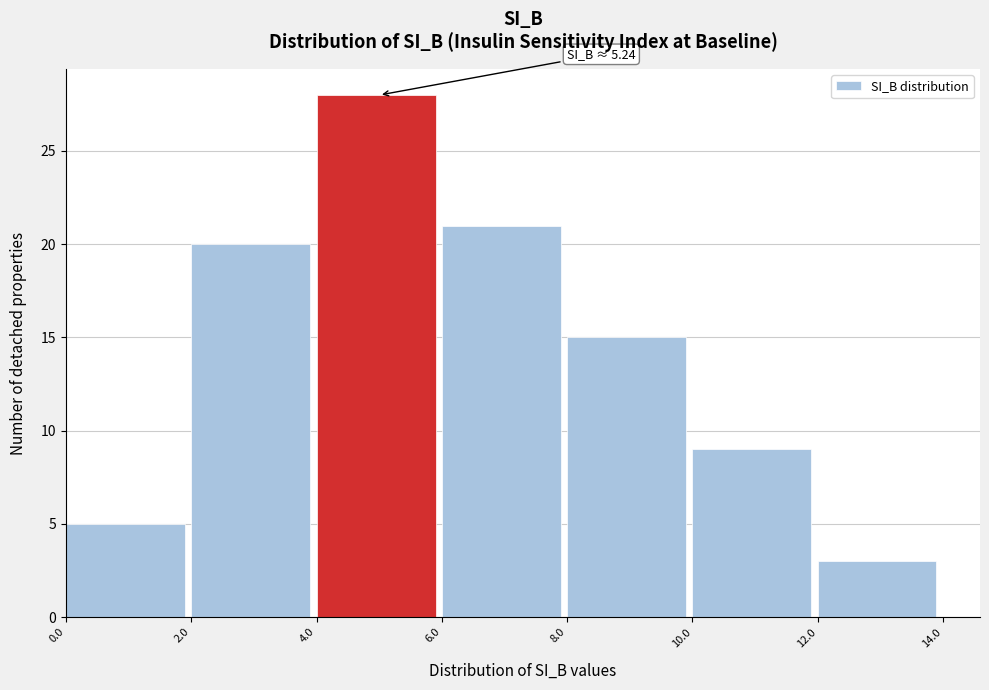

Over which range of the x-axis is the bar tallest?

4.0 to 6.0